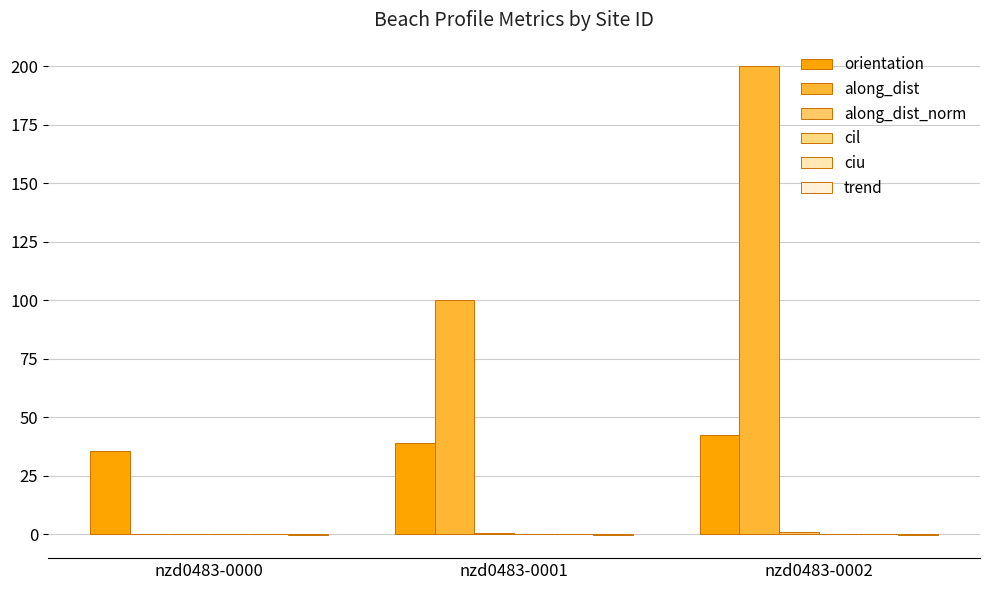

How many data points does each series have?

3